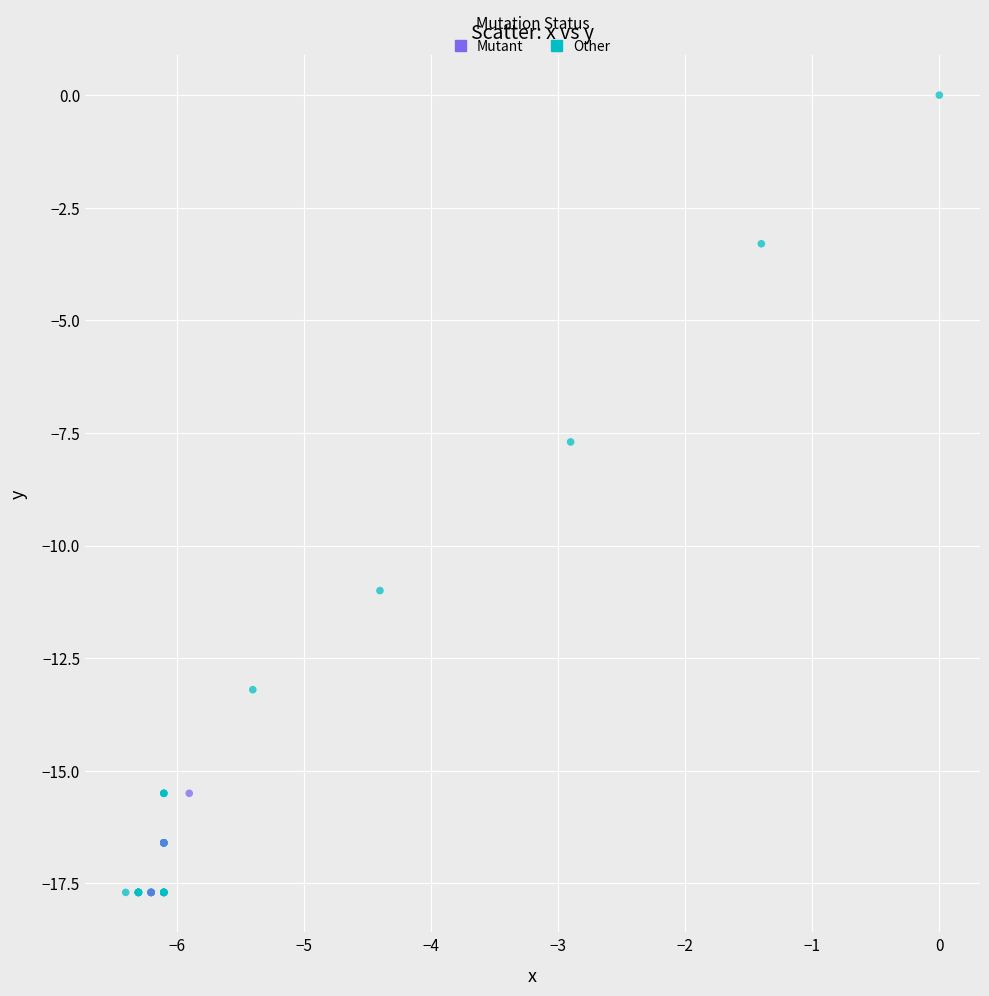

Which series contains the highest Y value?

Other